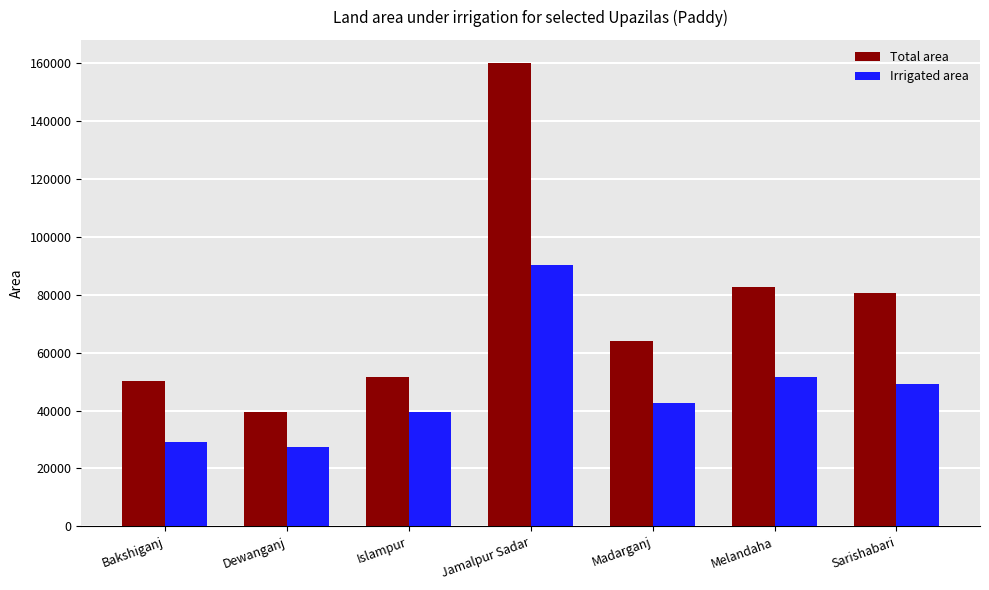

Which series has the largest total across all categories?

Total area